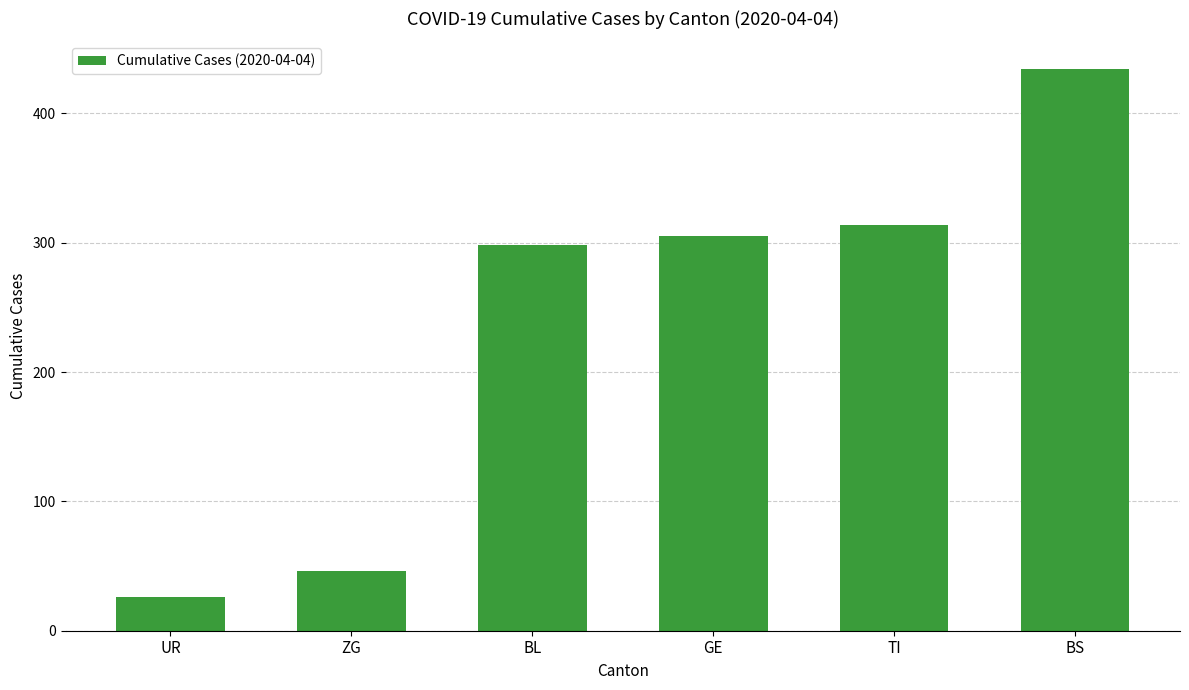

The chart shows a value of 21 at ZG. True or false?

False